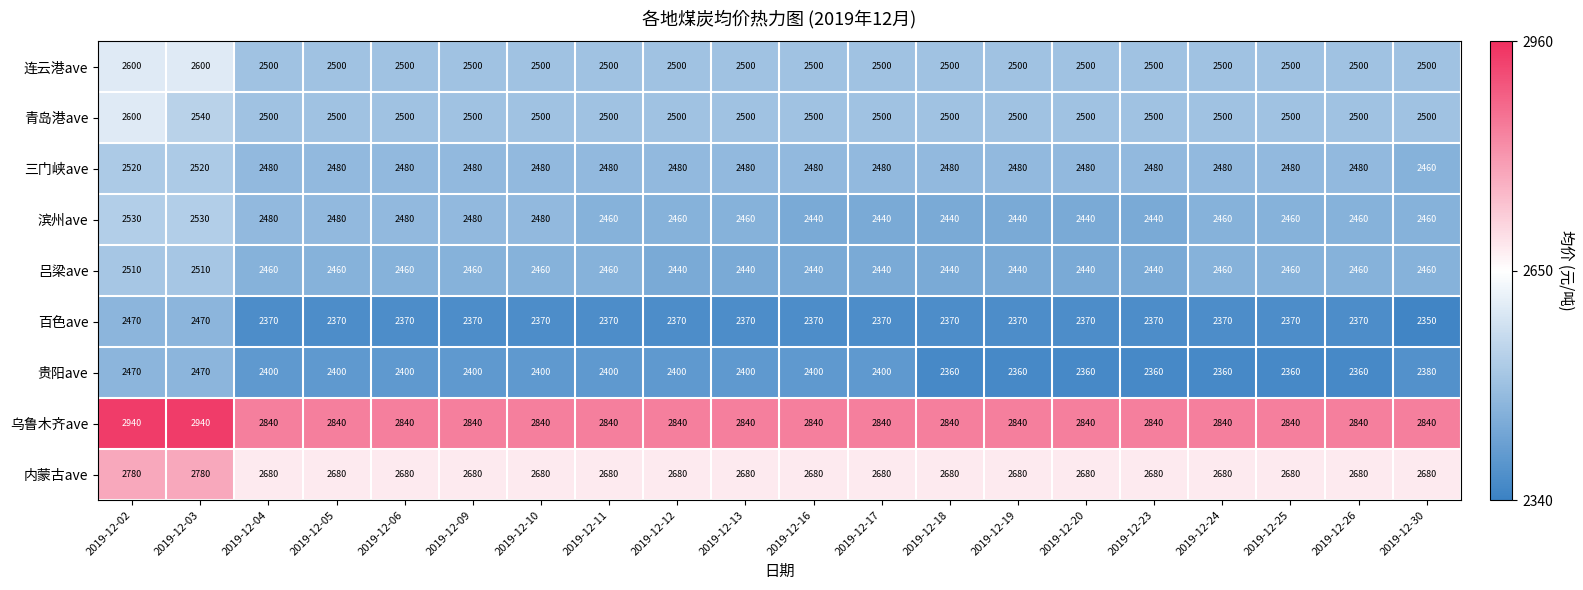

The 滨州ave series shows 2480 at 2019-12-04. True or false?

True